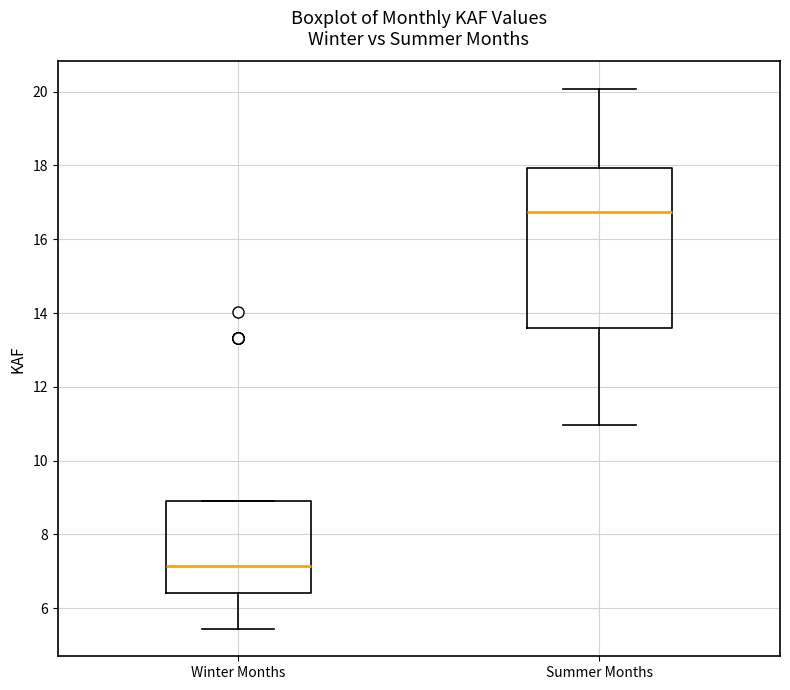

Which box has the highest median line?

Summer Months